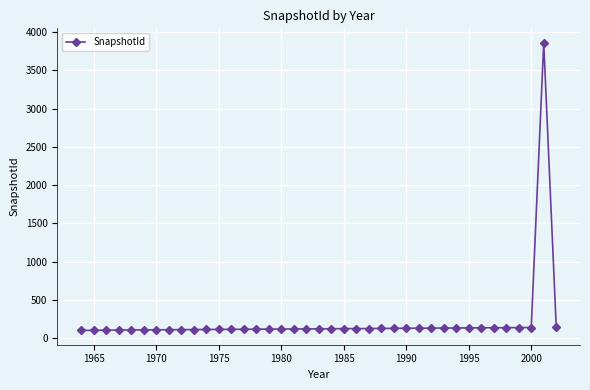

What is the minimum value shown in the chart?

103